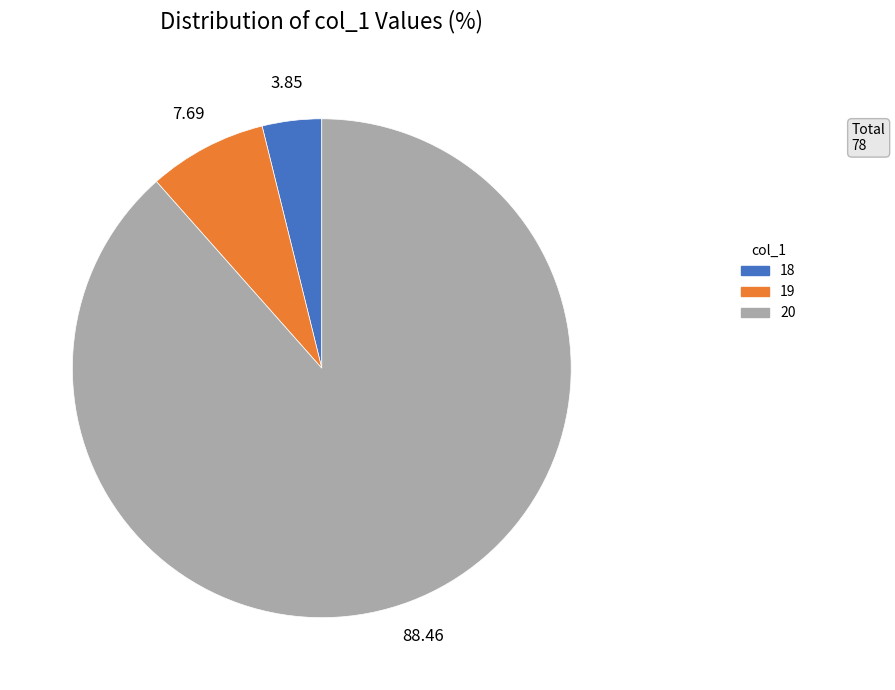

Does 18 represent more than half of the total?

No